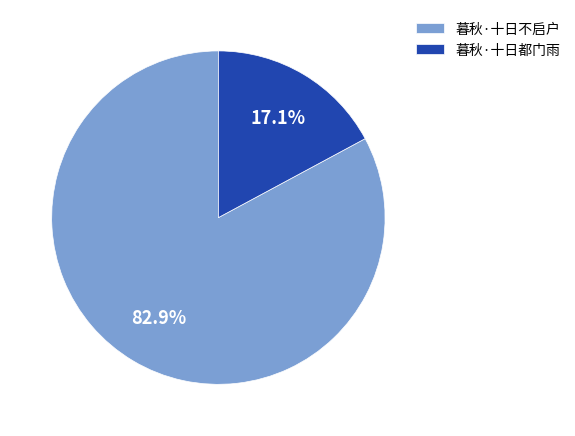

To the nearest percent, what is the combined percentage of 暮秋·十日不启户 and 暮秋·十日都门雨?

100%